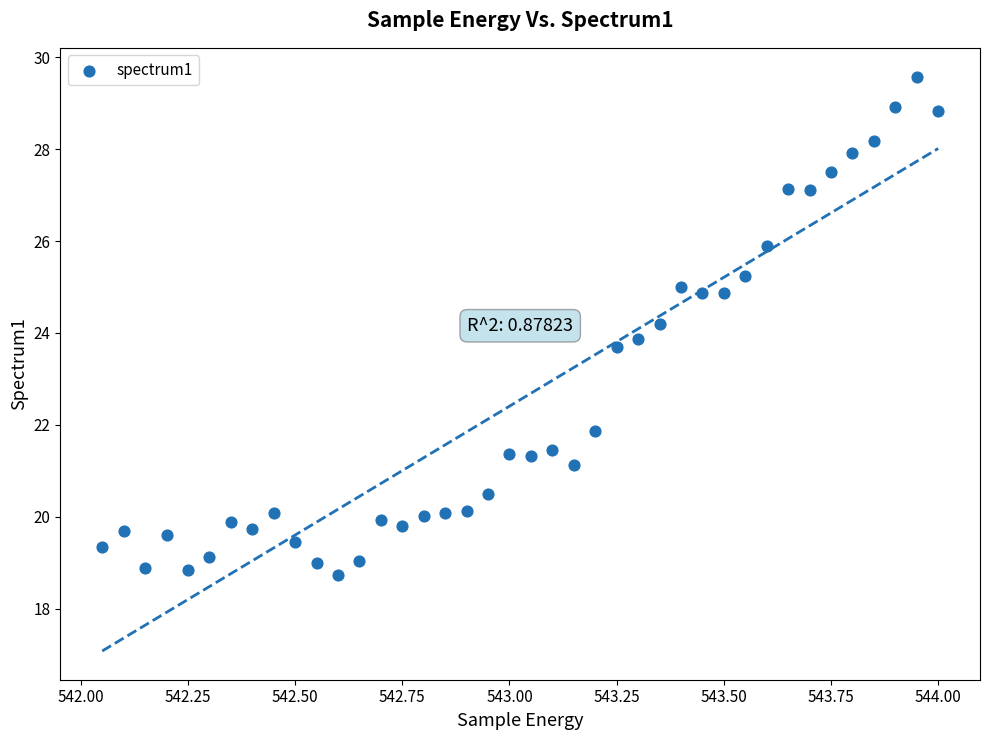

What is the range of Y values (max minus min)?

10.8